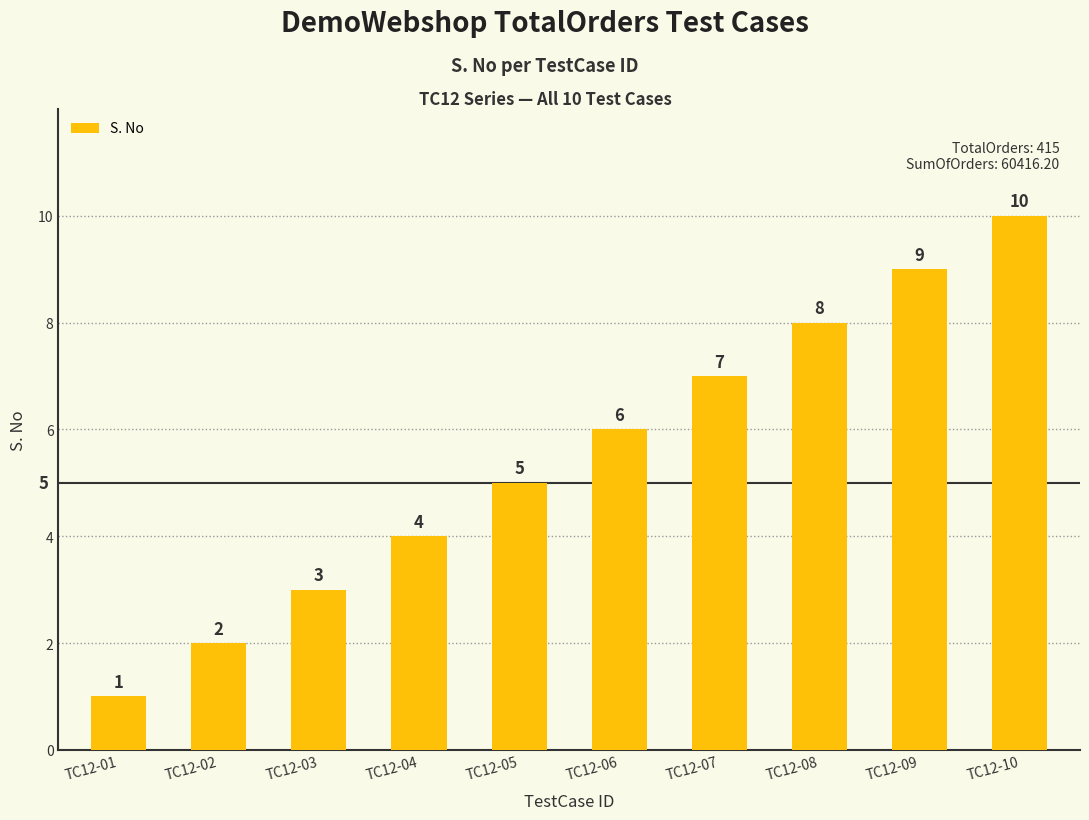

How many values are below 6?

5